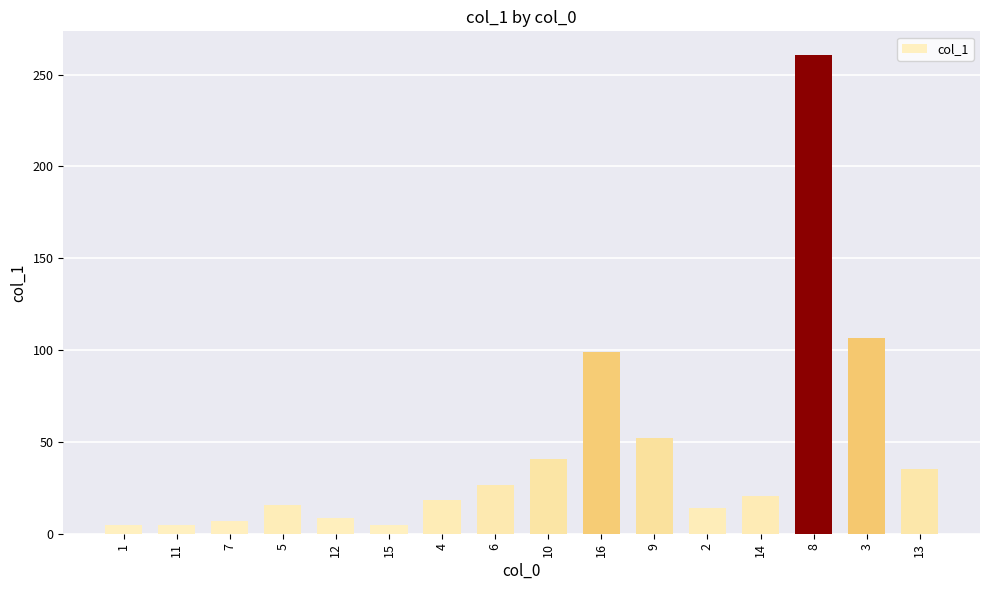

Where is the data nearest to the value 132?

3